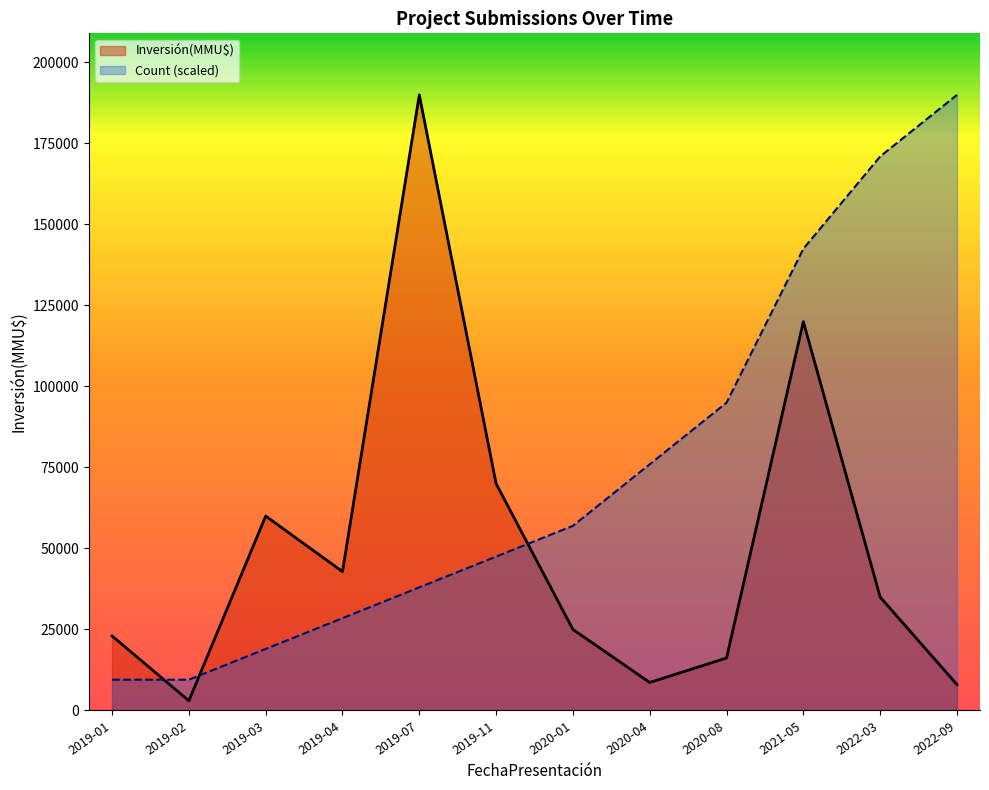

Does the chart have visible grid lines?

No